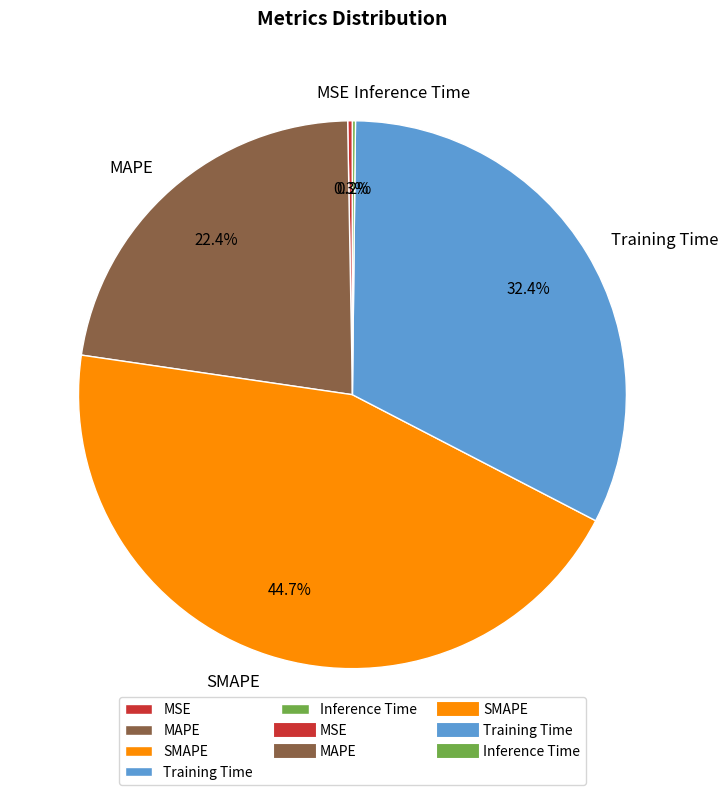

Combined, do MSE and Training Time account for over 50%?

No